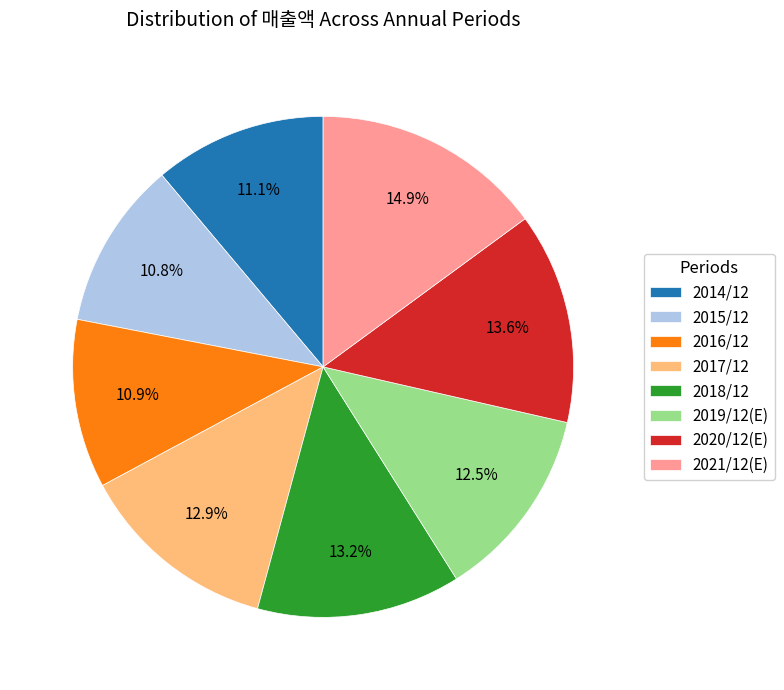

Between 2015/12 and 2021/12(E), which is larger?

2021/12(E)